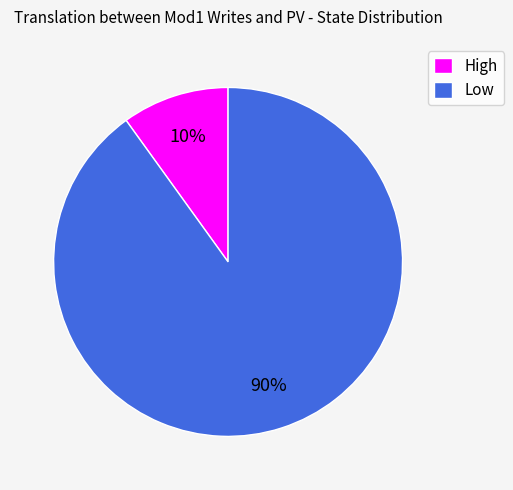

To the nearest percent, what portion does Low represent?

90%